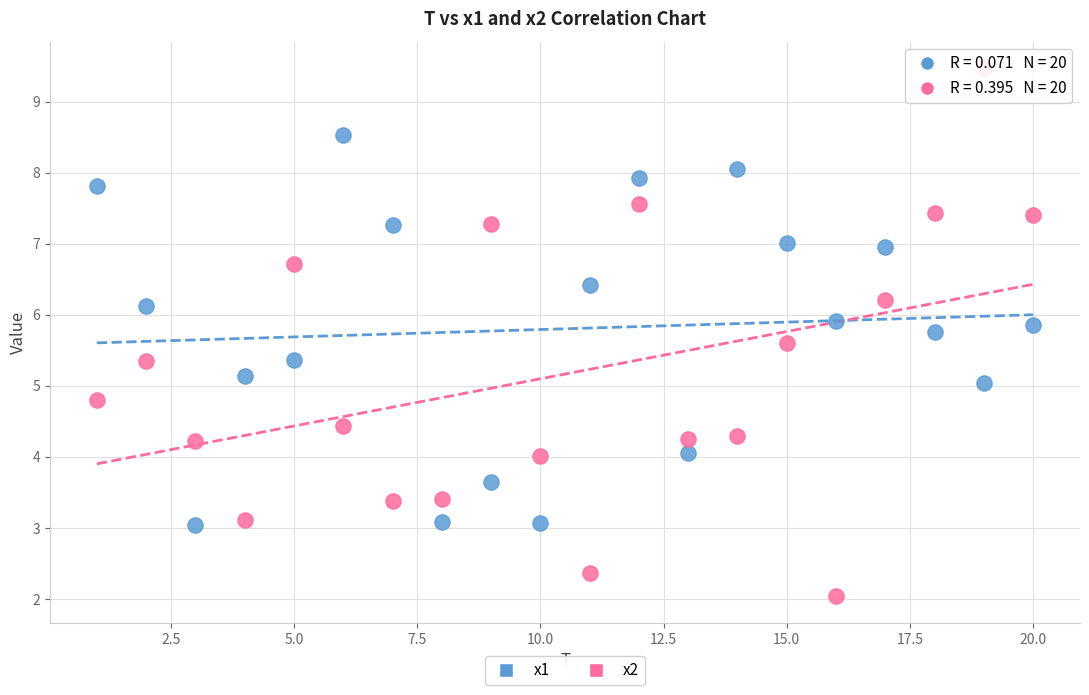

Which series reaches the maximum Y coordinate?

x2